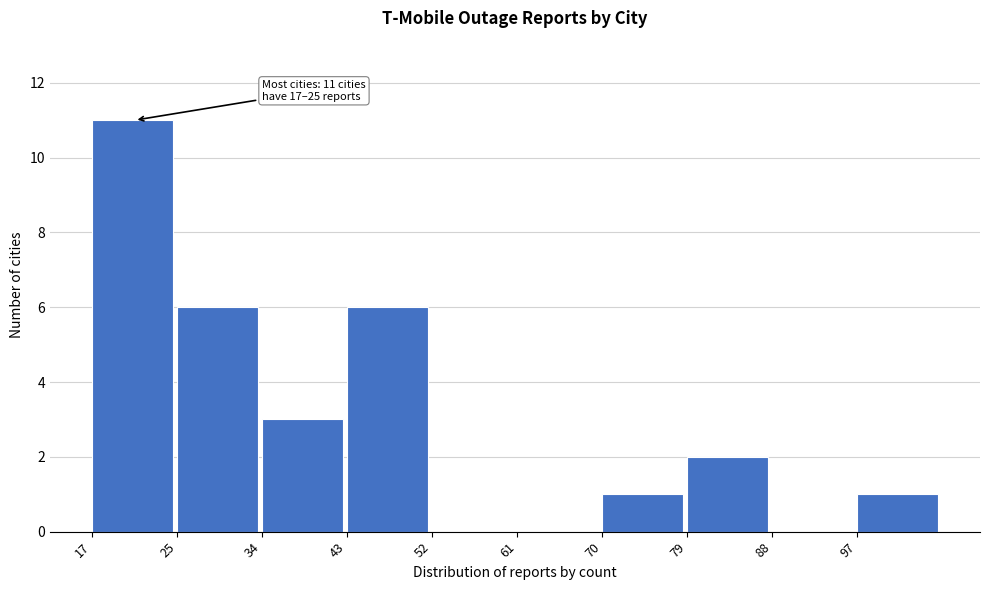

Over which range of the x-axis is the bar tallest?

17.0 to 25.9